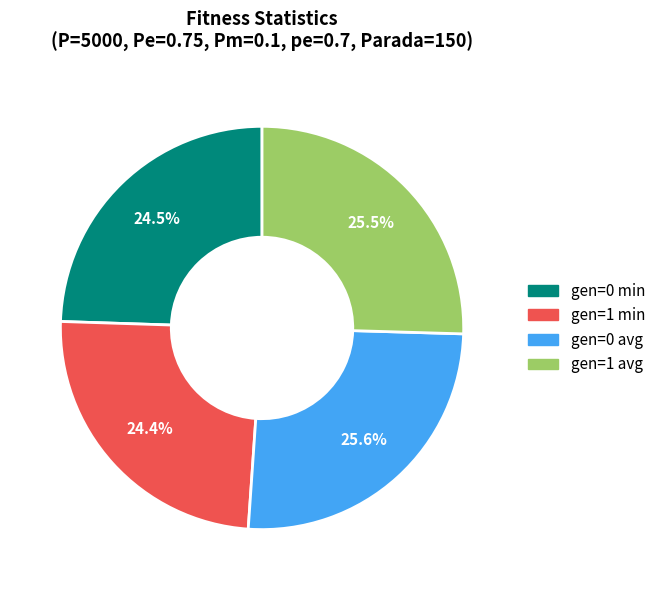

What percentage is the gen=1 min slice, to the nearest percent?

24%